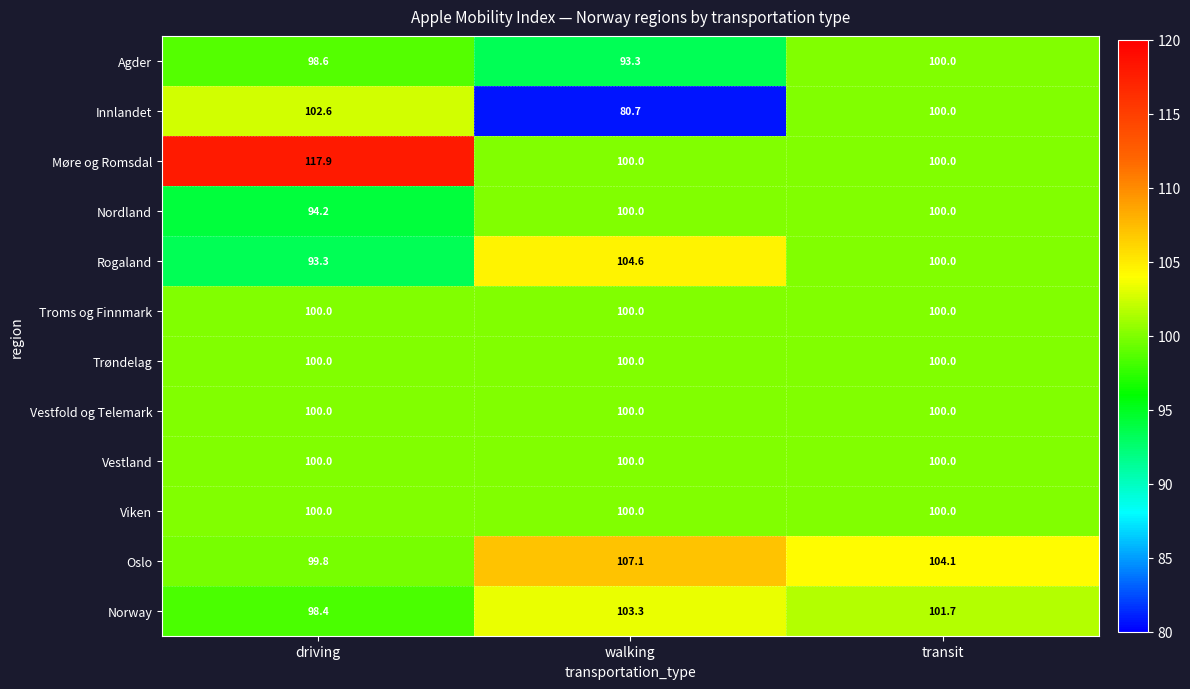

What is the maximum value shown in the chart?

117.9